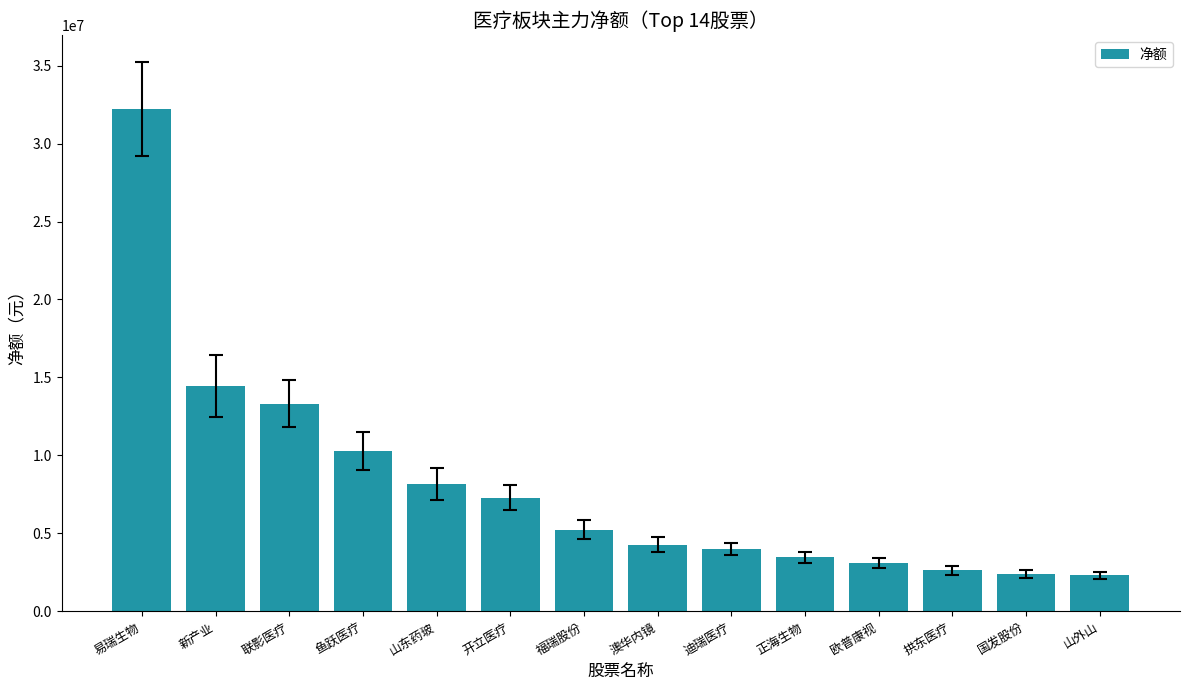

Is it true that the value at 澳华内镜 is 4290308?

True